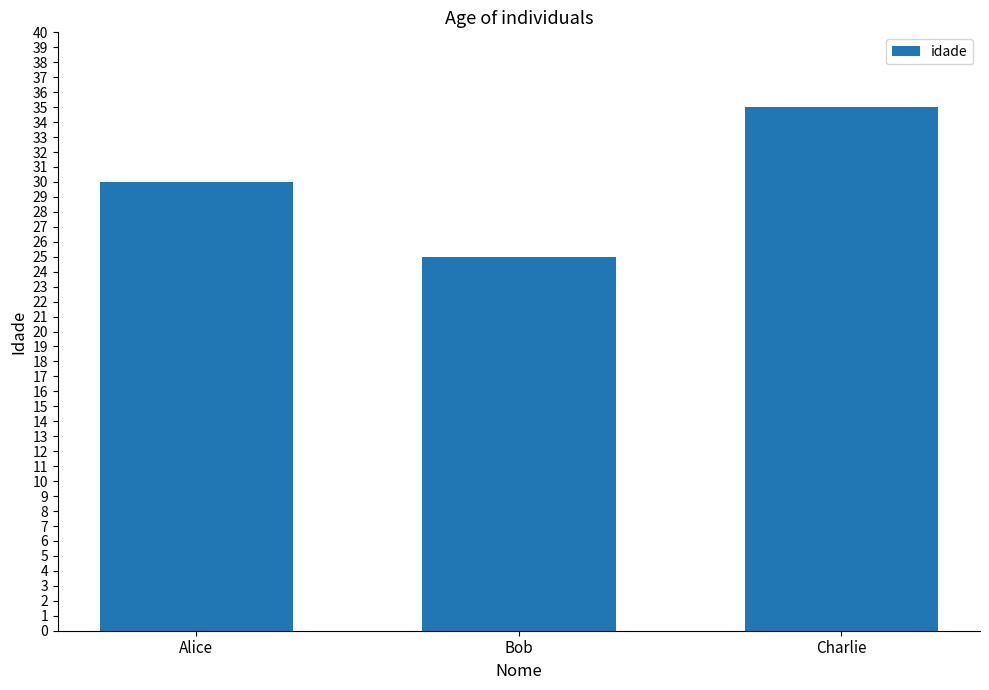

Does the chart contain any negative values?

No